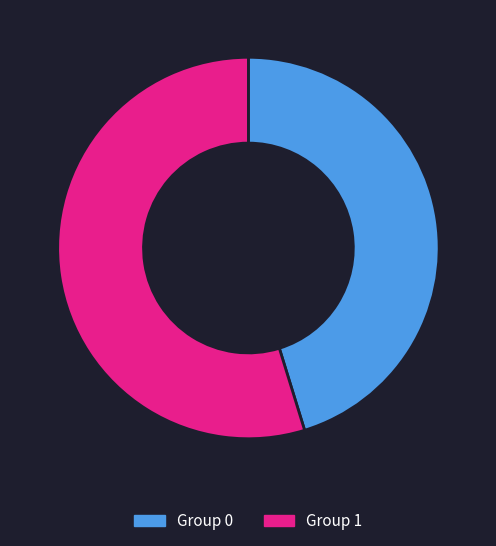

Is there a majority slice in this chart?

Yes